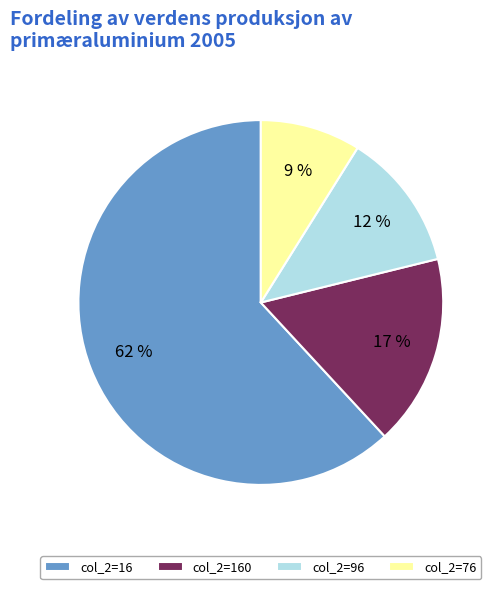

To the nearest percent, what is the difference between the largest and smallest slice percentages?

53%